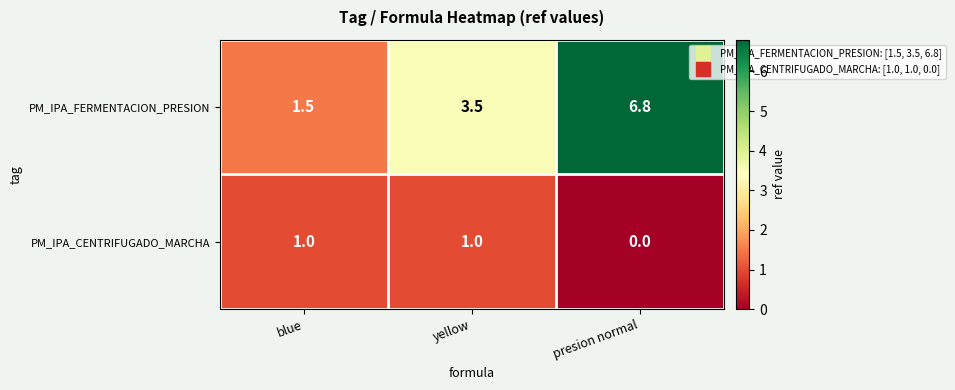

Which label corresponds to the smallest value in the chart?

presion normal